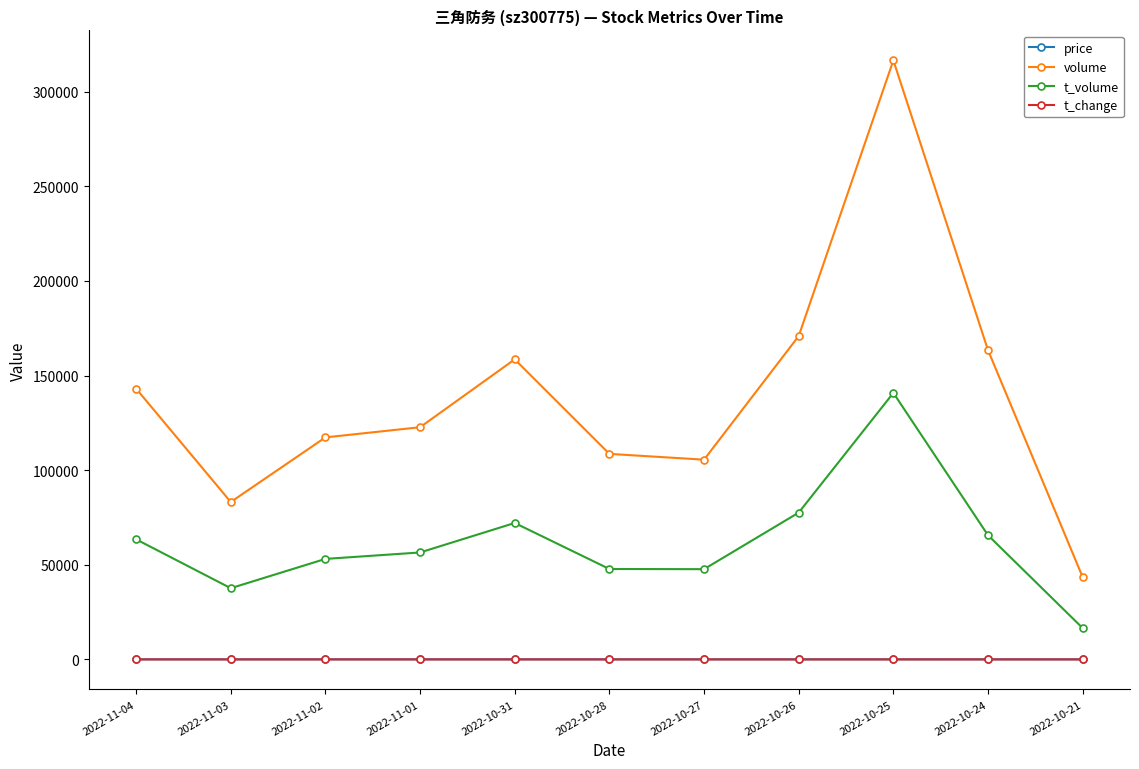

Is it true that t_volume equals 77560.0 at 2022-10-26?

True